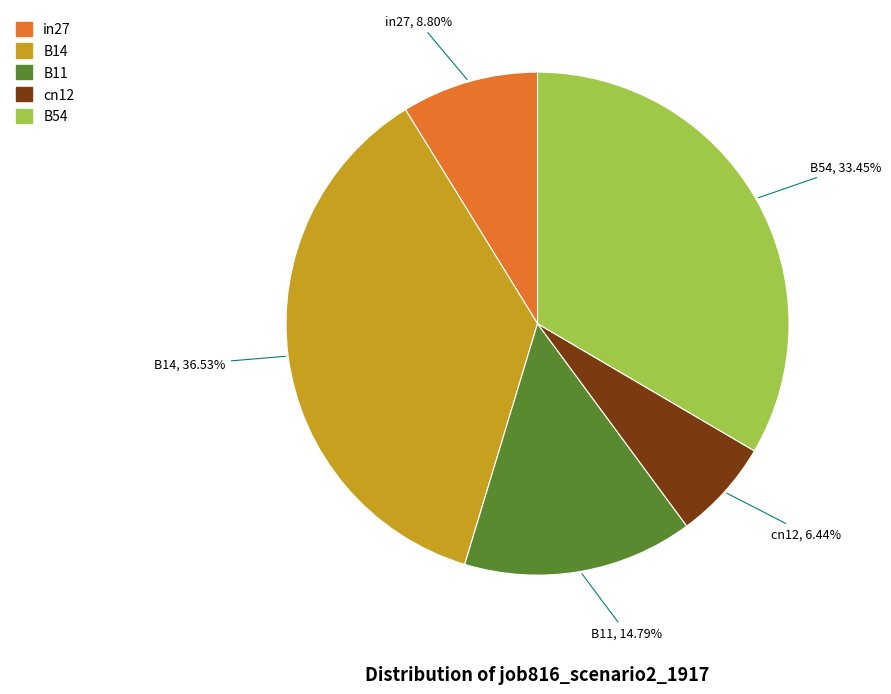

What is the largest slice in the pie chart?

B14